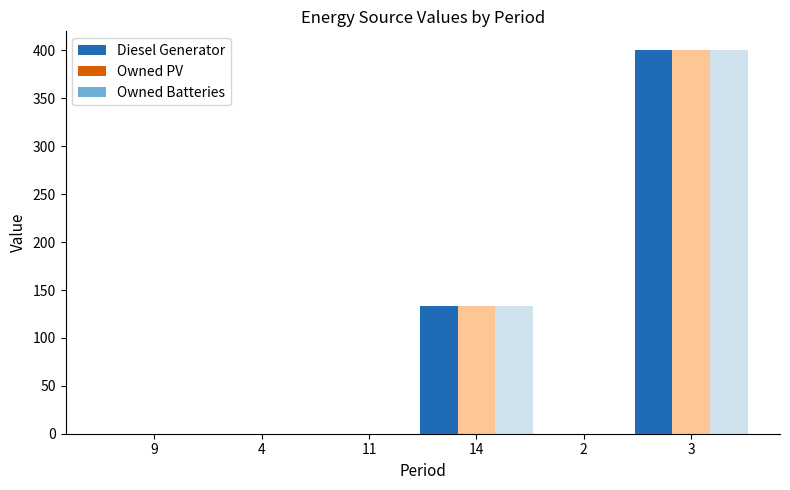

Which series has the largest range (max minus min)?

Diesel Generator